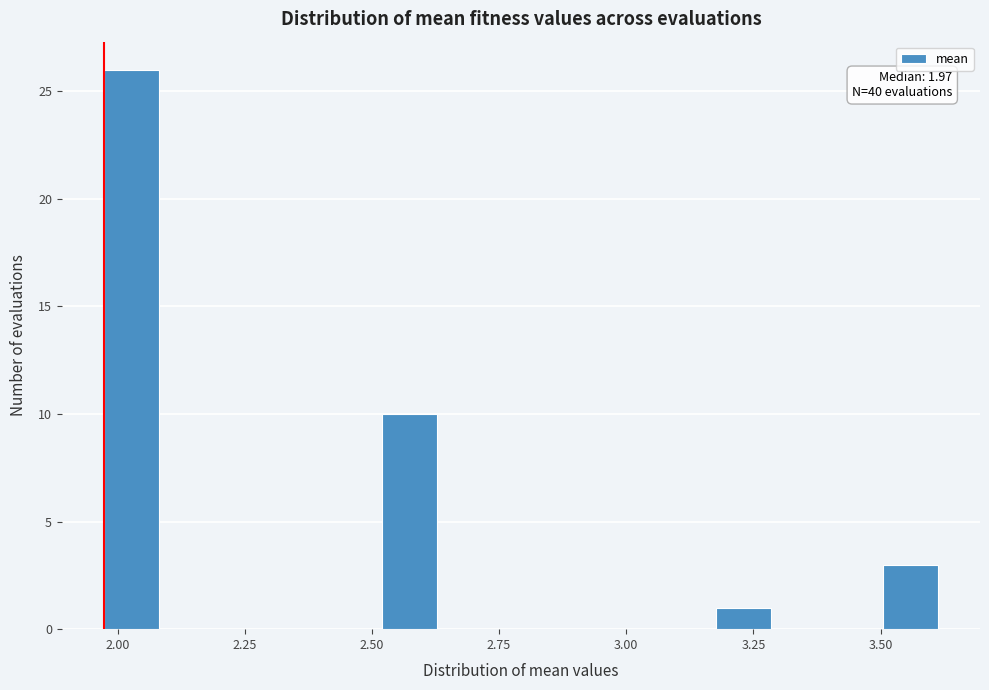

Around what value on the x-axis is the tallest bar? Give the approximate position of its centre, as read against the axis.

2.05